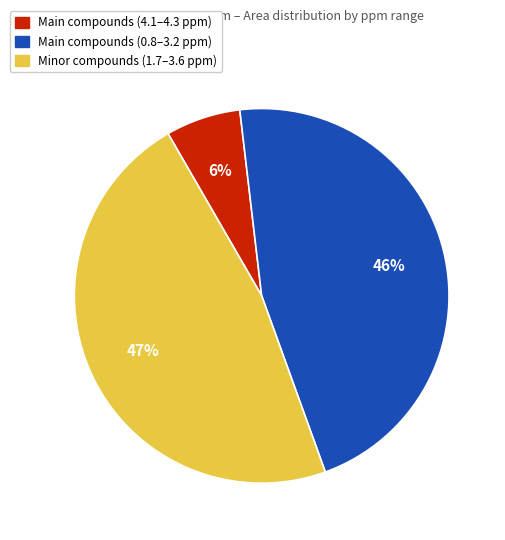

To the nearest percent, what is the average slice percentage?

33%